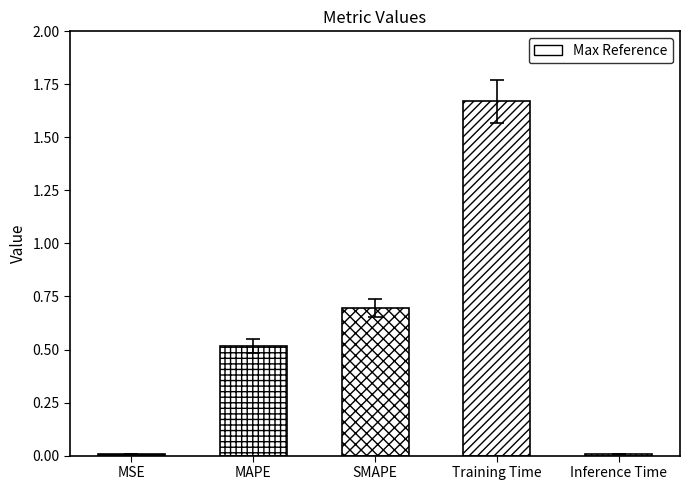

Which has a higher value, Inference Time or MSE?

Inference Time